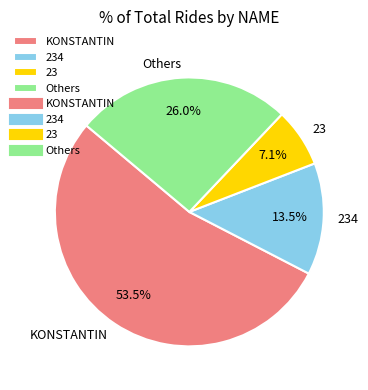

To the nearest percent, what is the difference between the largest and smallest slice percentages?

46%